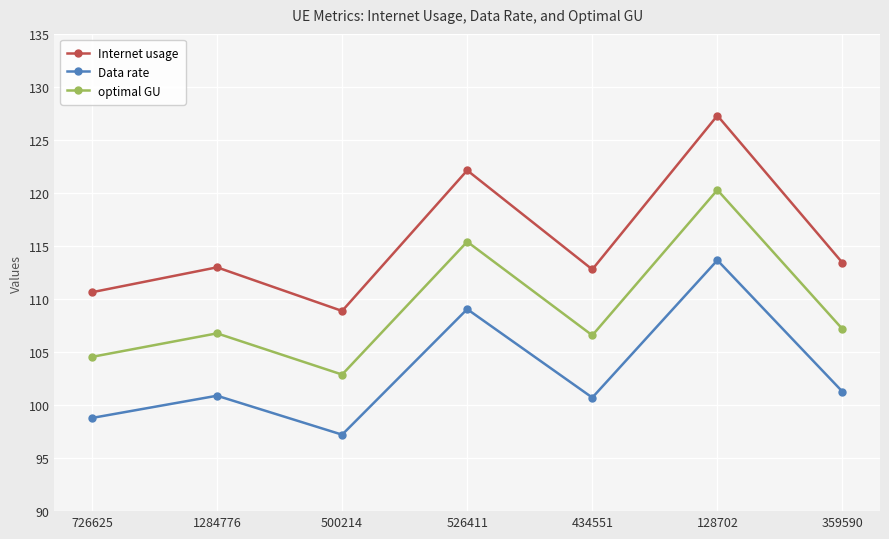

What is the lowest value of the Internet usage series?

108.9